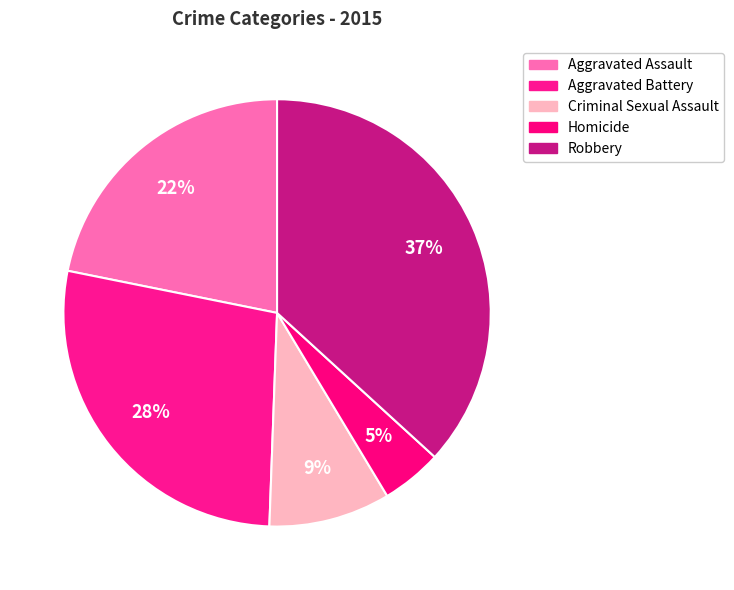

Does Criminal Sexual Assault account for over 50% of the chart?

No